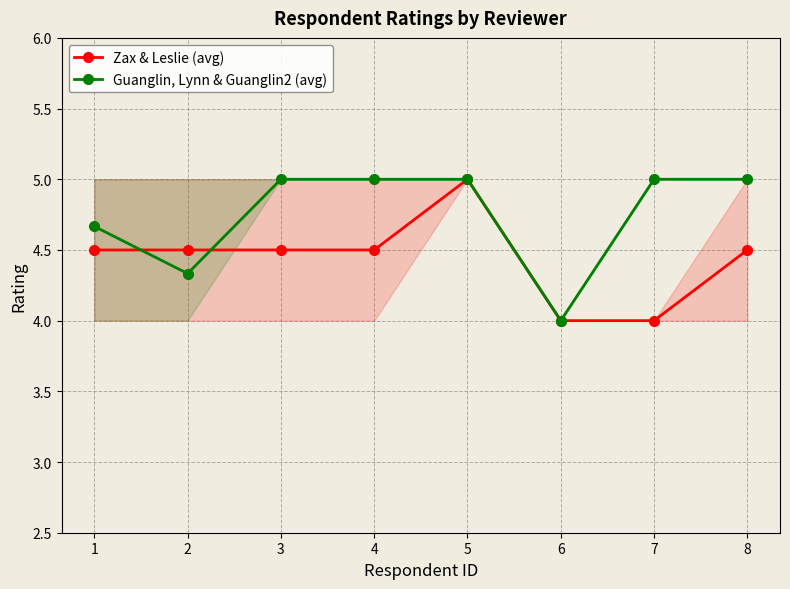

Which category has the lowest value across all series?

6